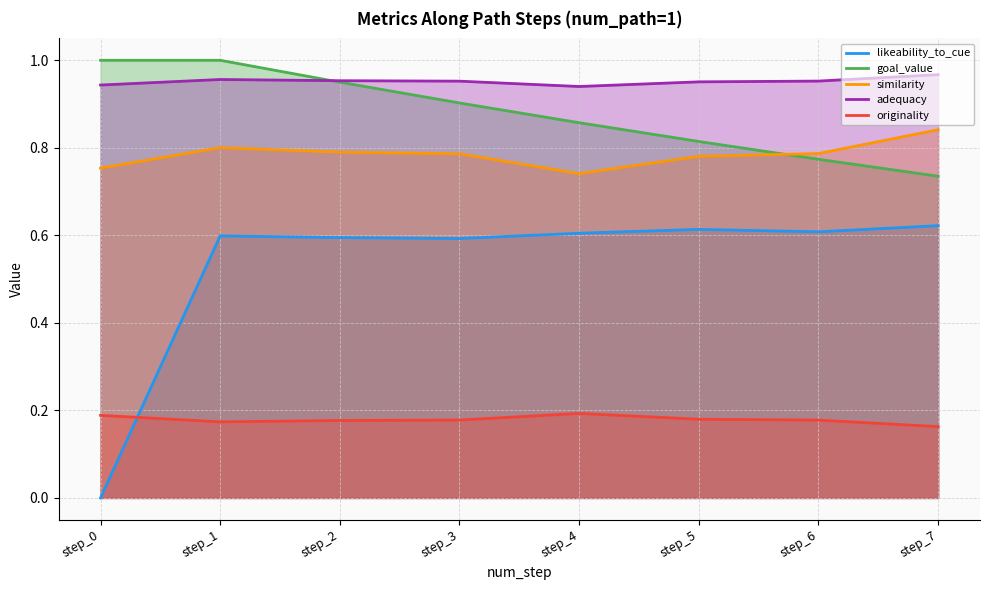

Reading right to left, extract all data points from this chart.

likeability_to_cue: step_7=0.6	step_6=0.6	step_5=0.6	step_4=0.6	step_3=0.6	step_2=0.6	step_1=0.6	step_0=0.0
goal_value: step_7=0.7	step_6=0.8	step_5=0.8	step_4=0.9	step_3=0.9	step_2=0.9	step_1=1.0	step_0=1.0
similarity: step_7=0.8	step_6=0.8	step_5=0.8	step_4=0.7	step_3=0.8	step_2=0.8	step_1=0.8	step_0=0.8
adequacy: step_7=1.0	step_6=1.0	step_5=1.0	step_4=0.9	step_3=1.0	step_2=1.0	step_1=1.0	step_0=0.9
originality: step_7=0.2	step_6=0.2	step_5=0.2	step_4=0.2	step_3=0.2	step_2=0.2	step_1=0.2	step_0=0.2